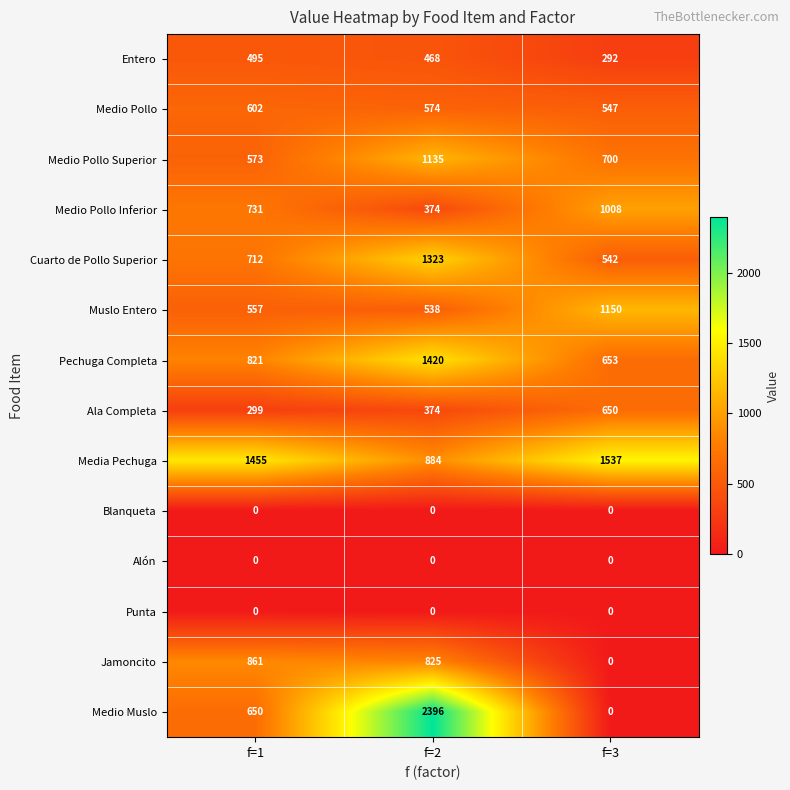

At which label does Muslo Entero reach its minimum?

f=2